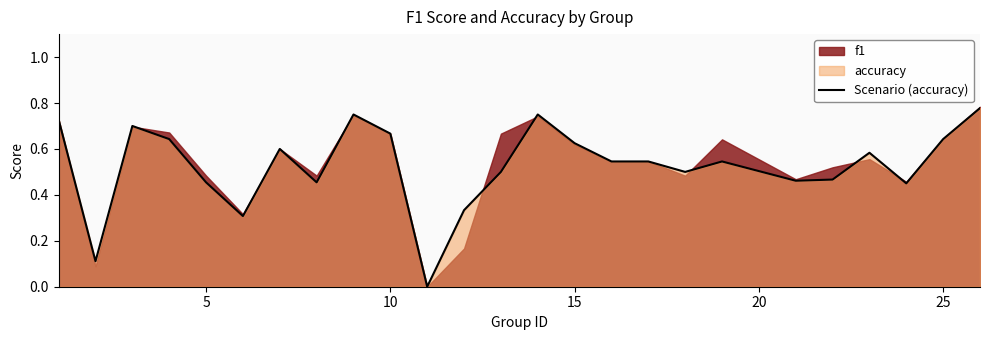

The chart shows a value of 0.5 at 10. True or false?

False